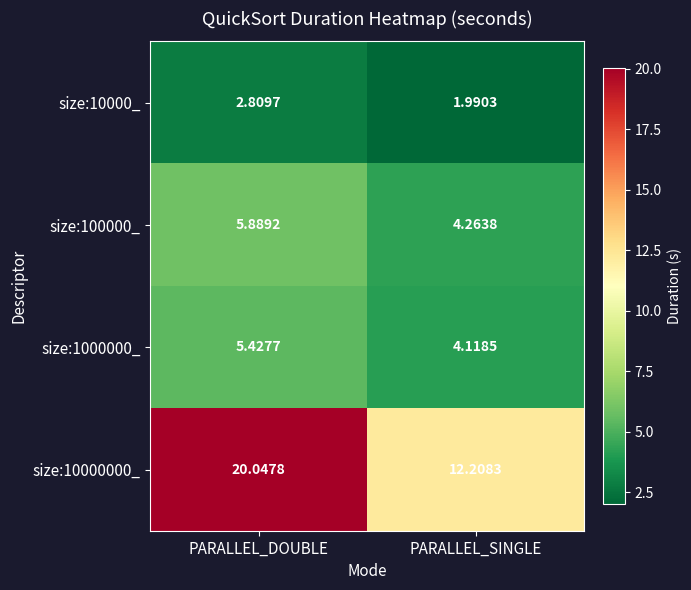

Between PARALLEL_DOUBLE and PARALLEL_SINGLE, which series saw the biggest shift?

size:10000000_